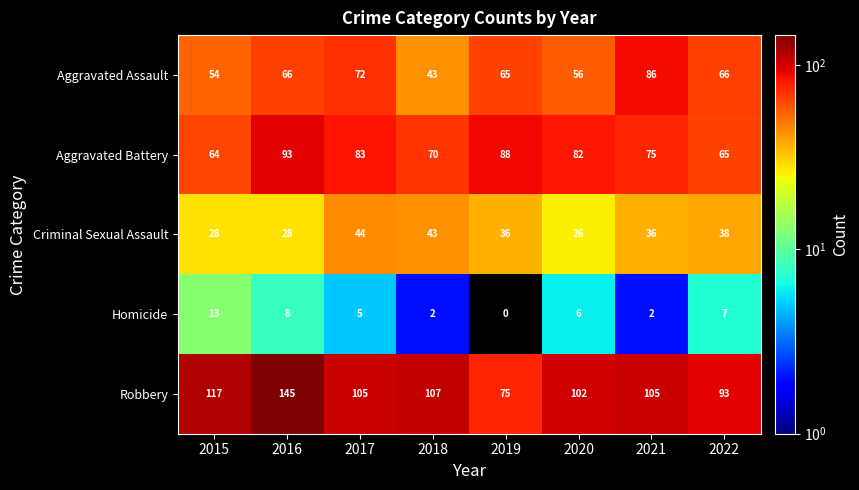

What is the difference between the maximum and minimum values in the Homicide series?

13